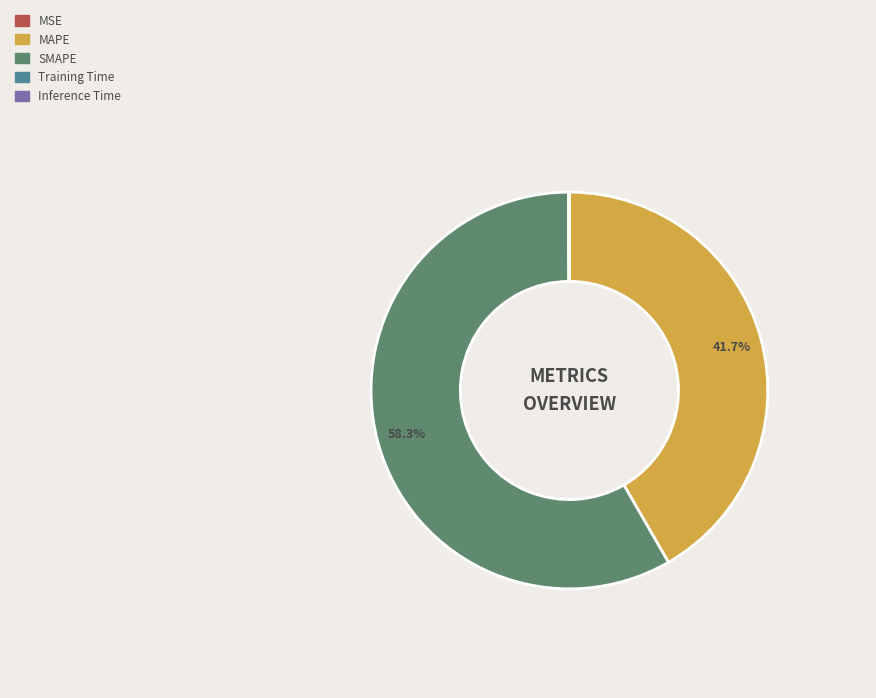

What is the majority slice?

SMAPE